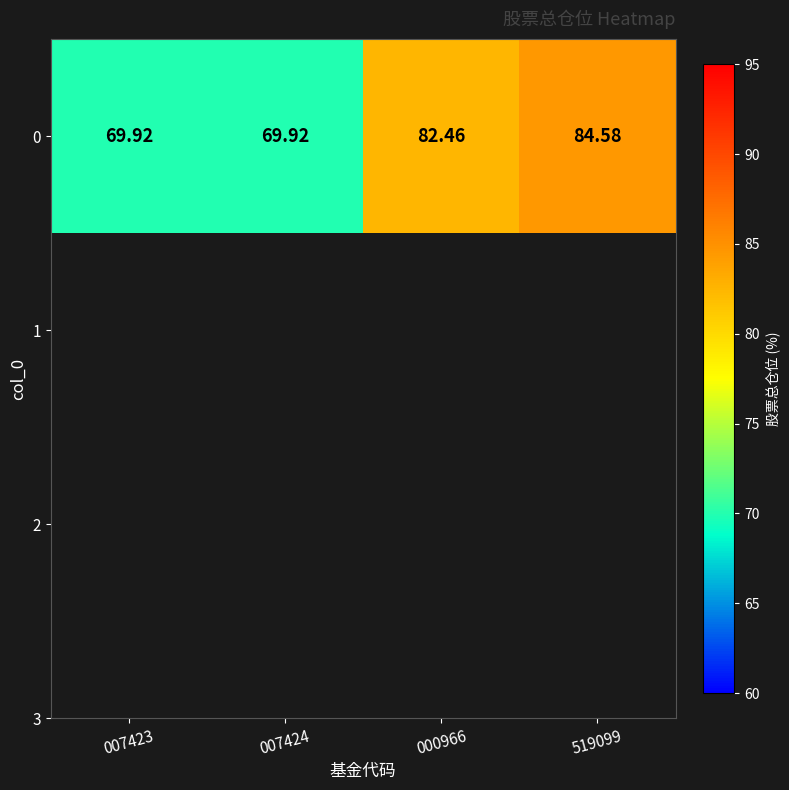

What is the smallest value displayed?

69.9